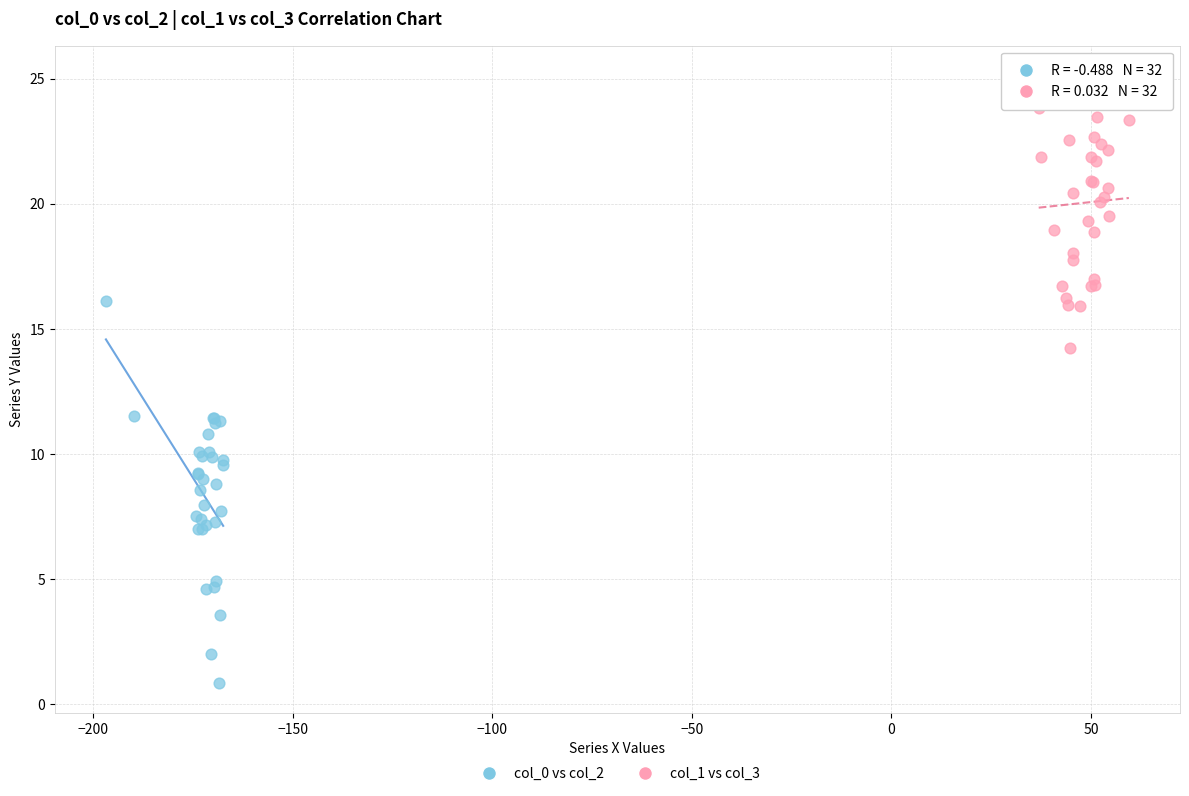

Which series reaches the maximum Y coordinate?

col_1 vs col_3